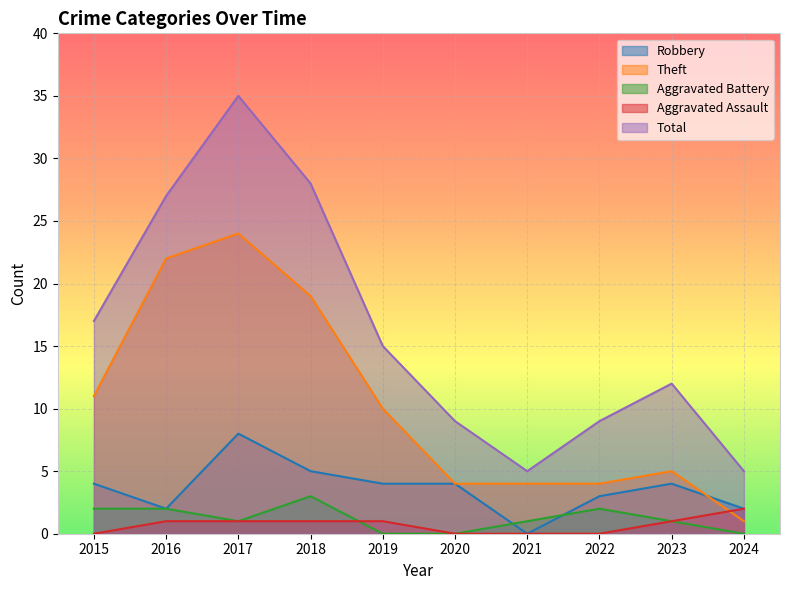

True or false: Aggravated Assault and Total cross at least once.

False